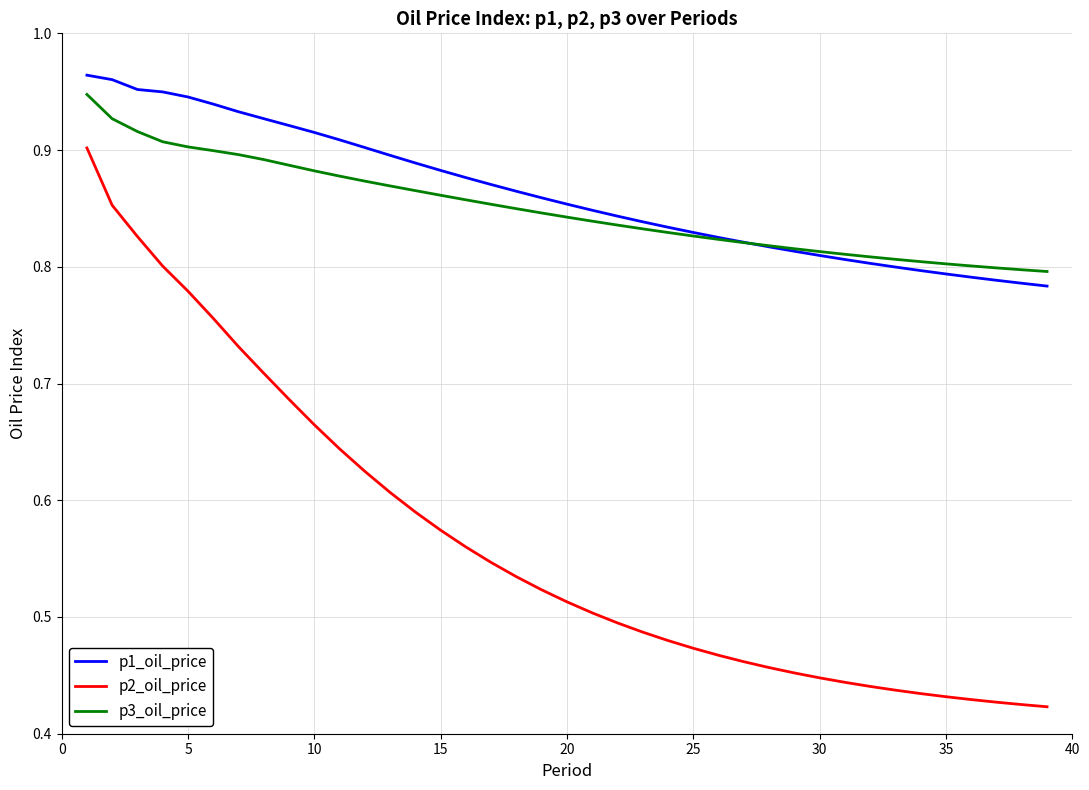

True or false: p2_oil_price and p3_oil_price cross at least once.

False